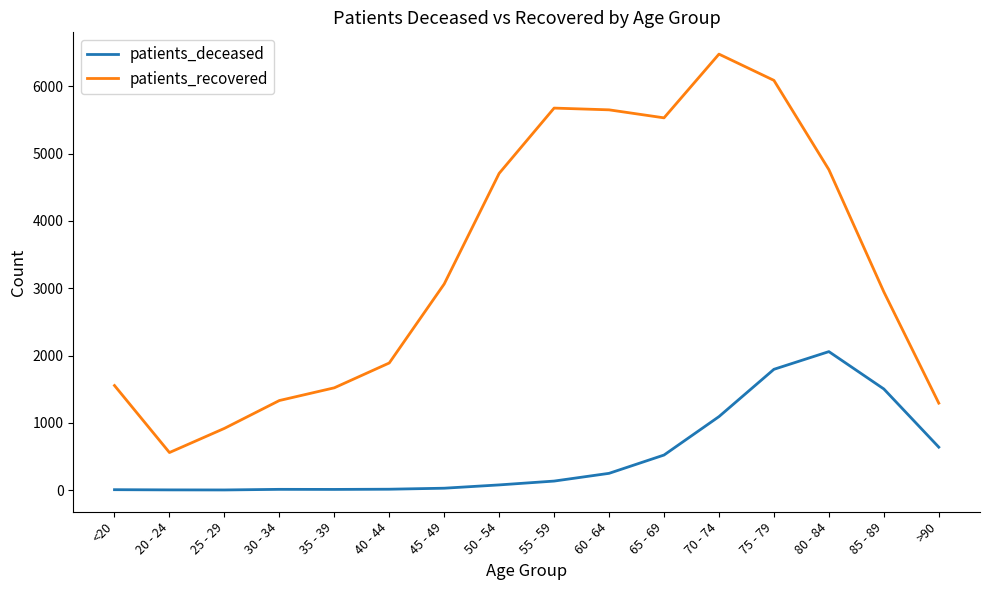

What is the difference between the patients_deceased values at <20 and 30 - 34?

5